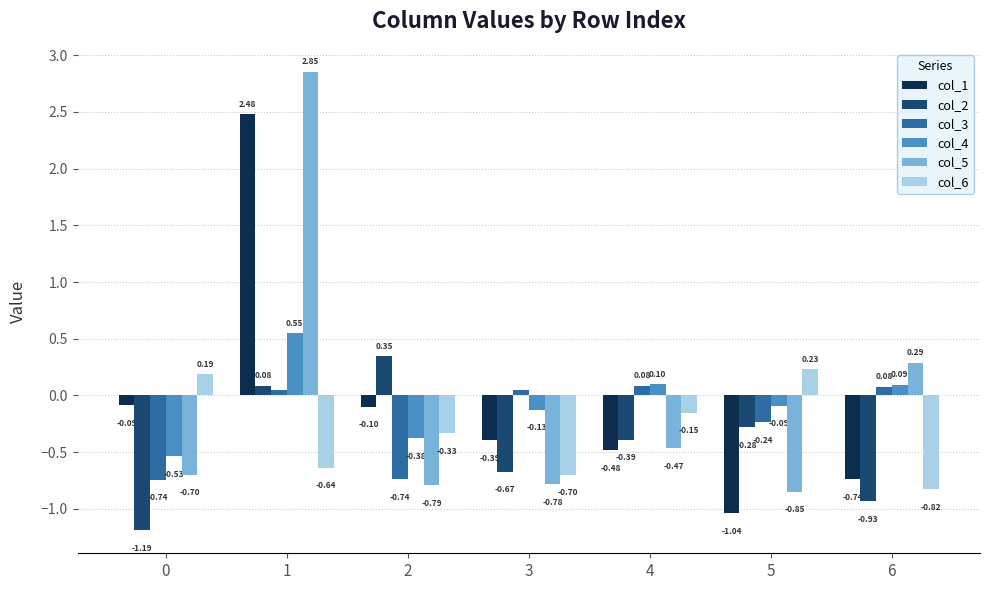

What are all the series names shown in the legend?

col_1, col_2, col_3, col_4, col_5, col_6